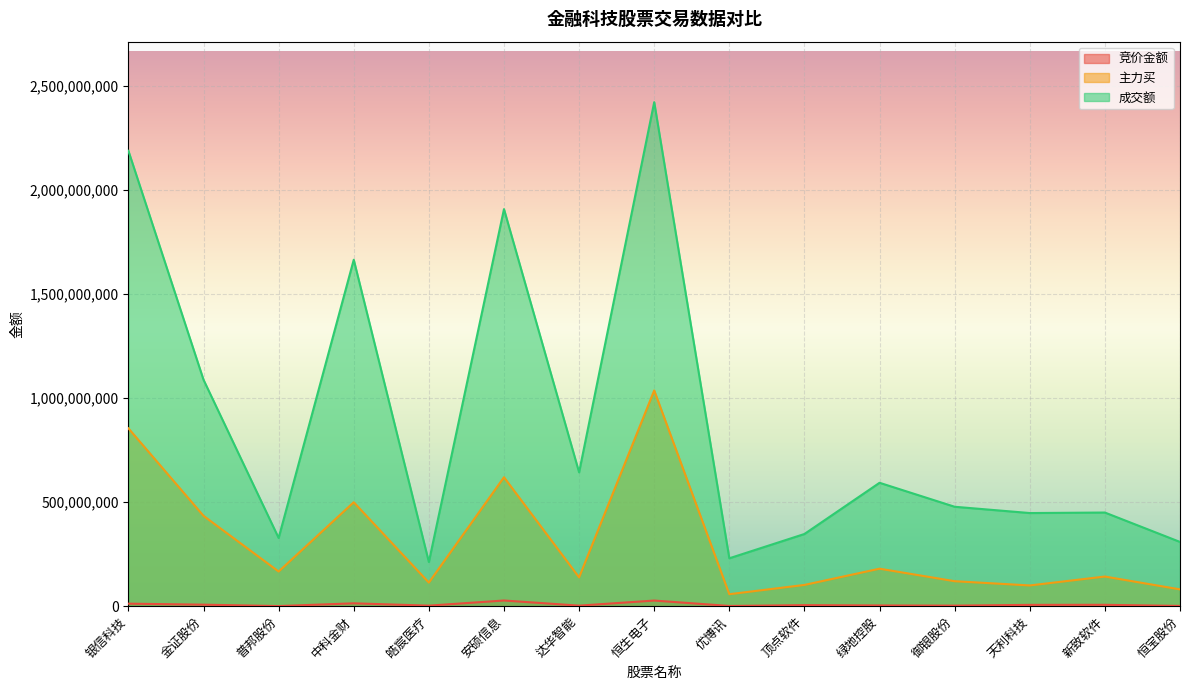

At how many categories does at least one series exceed 258607141?

13